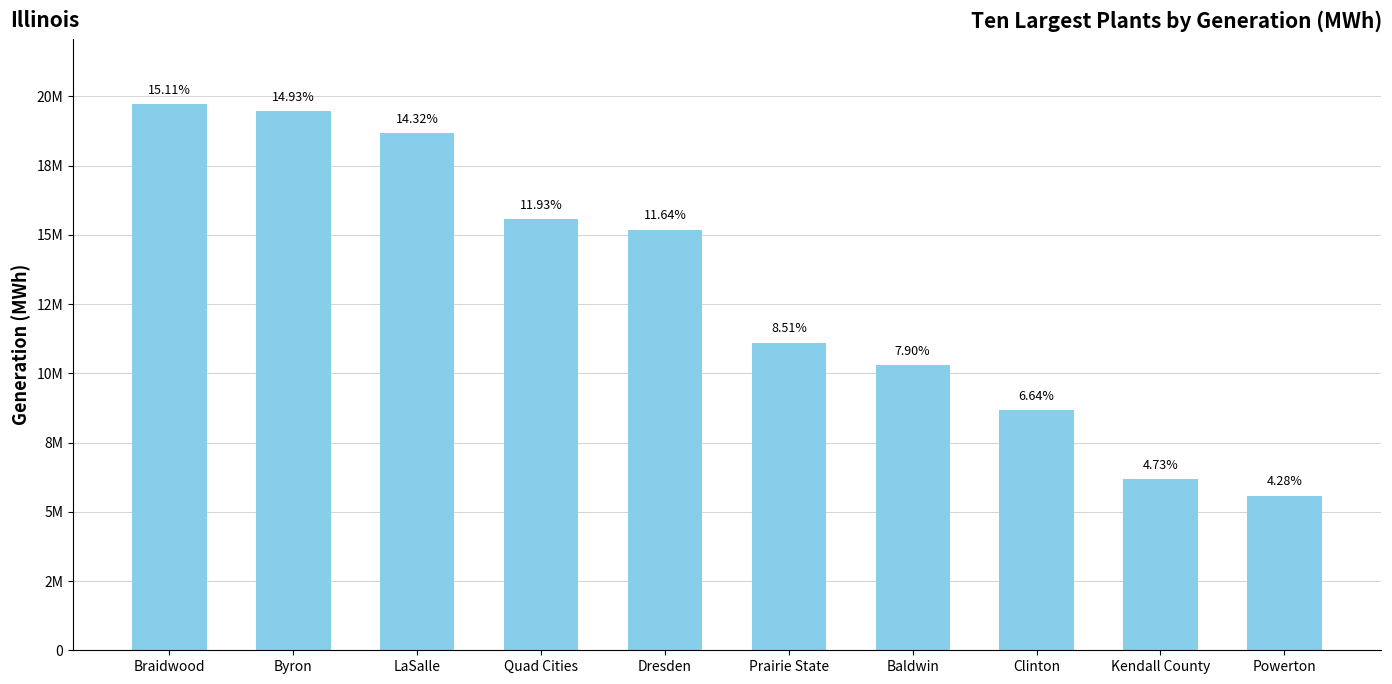

Does the chart contain any negative values?

No